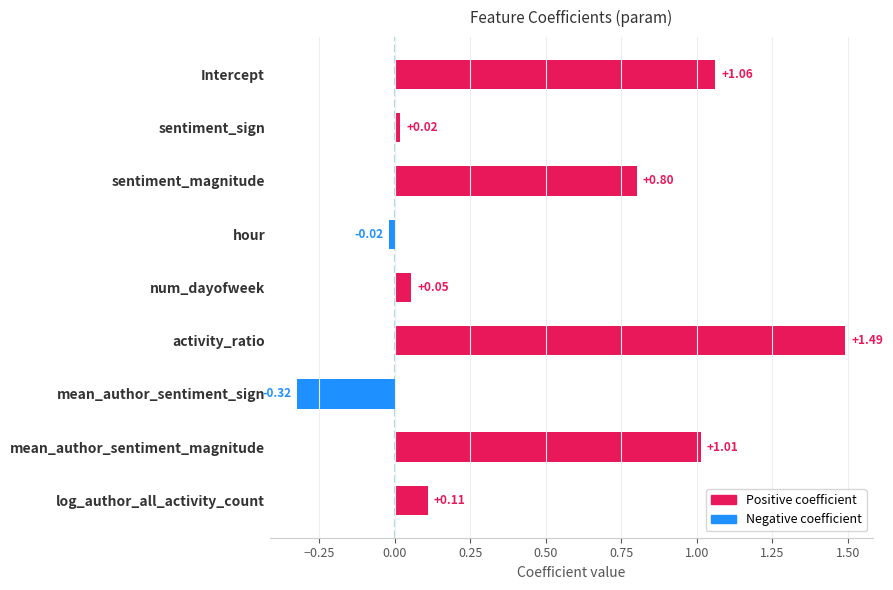

List the labels in order of value, largest first.

activity_ratio, Intercept, mean_author_sentiment_magnitude, sentiment_magnitude, log_author_all_activity_count, num_dayofweek, sentiment_sign, hour, mean_author_sentiment_sign